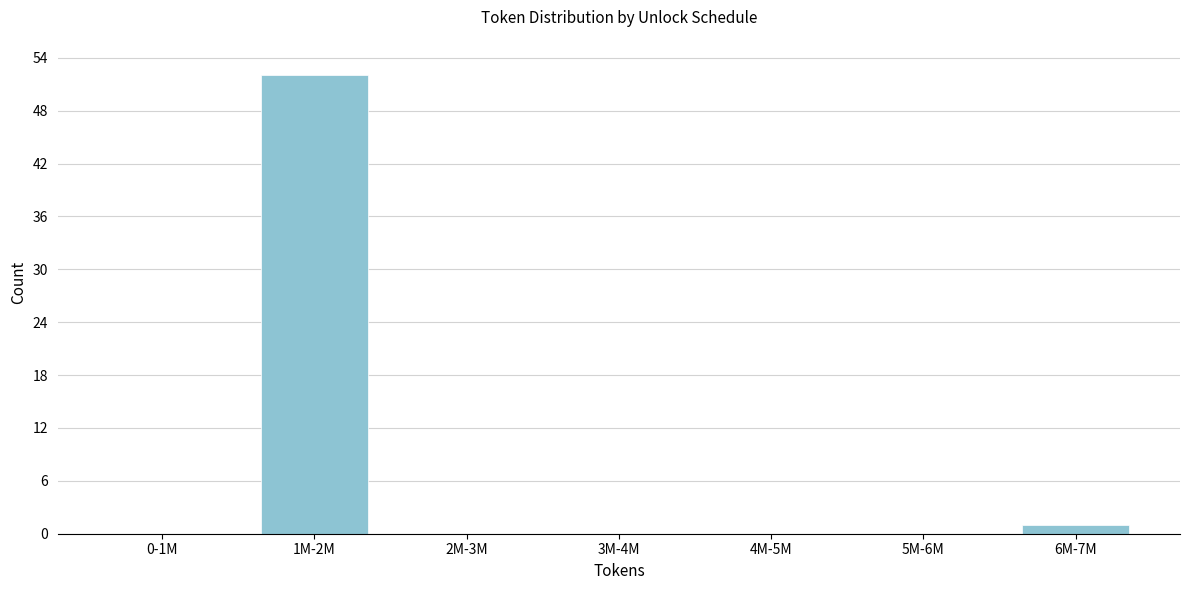

Reading right to left, transcribe all the data shown in this chart.

6M-7M=1	5M-6M=0	4M-5M=0	3M-4M=0	2M-3M=0	1M-2M=52	0-1M=0